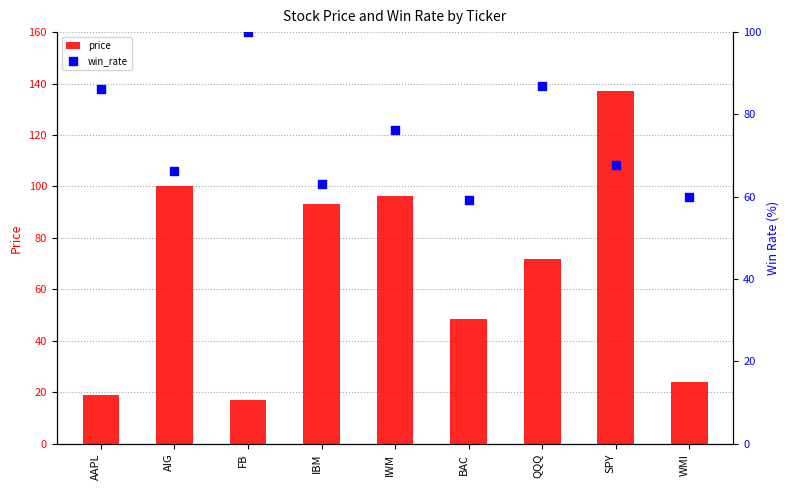

At which category is the sum across all series the highest?

SPY